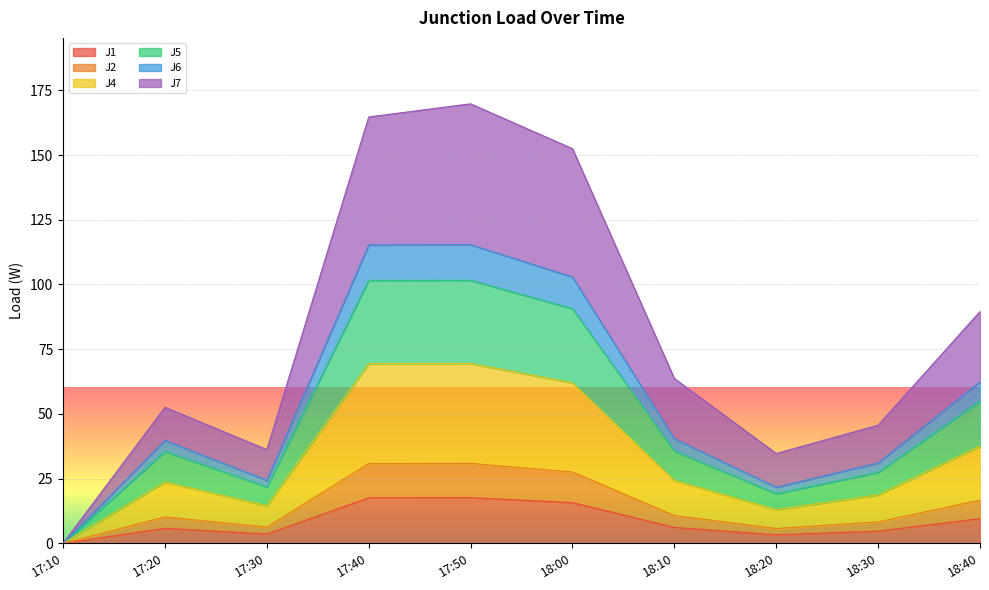

What is the highest value of the J2 series?

30.9